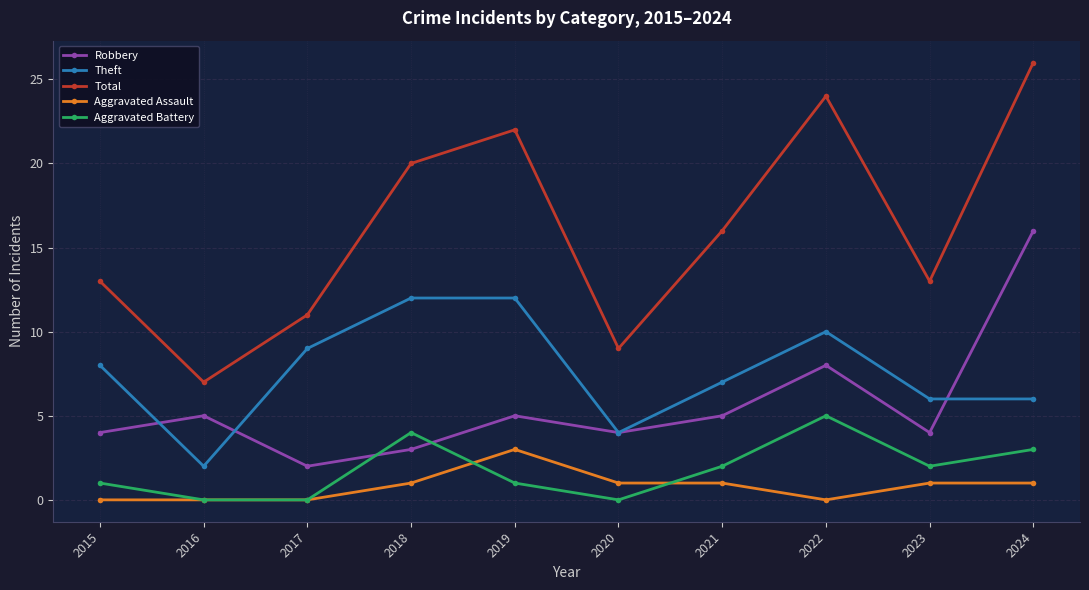

Which series has the largest total across all categories?

Total